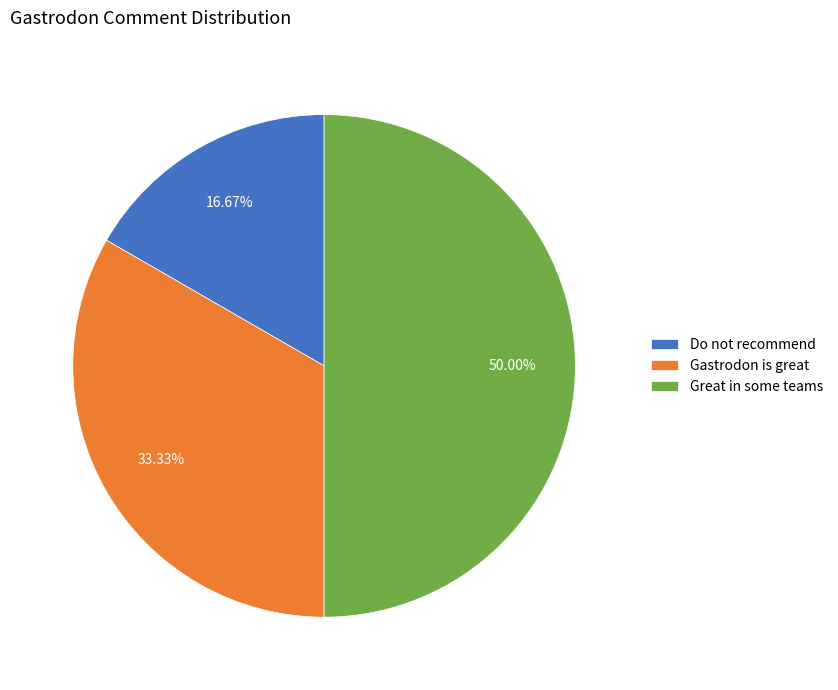

To the nearest percent, what is the difference between the Do not recommend and Gastrodon is great slice percentages?

17%